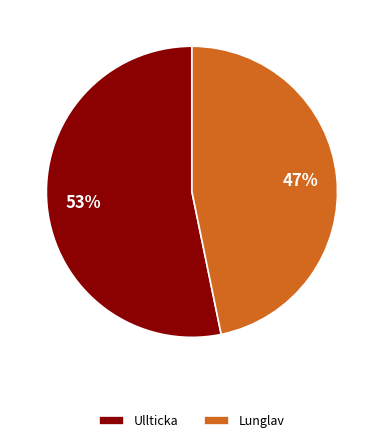

Between Lunglav and Ullticka, which is larger?

Ullticka